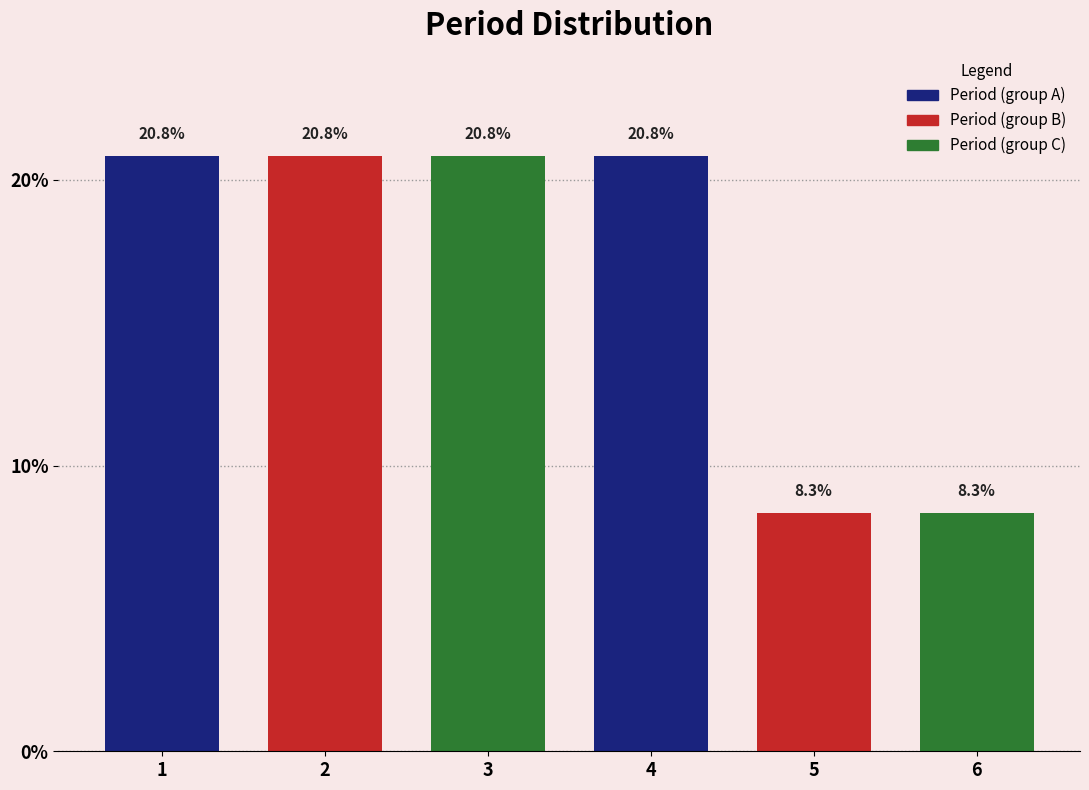

Reading right to left, list all the values displayed in this chart.

6=8.3	5=8.3	4=20.8	3=20.8	2=20.8	1=20.8